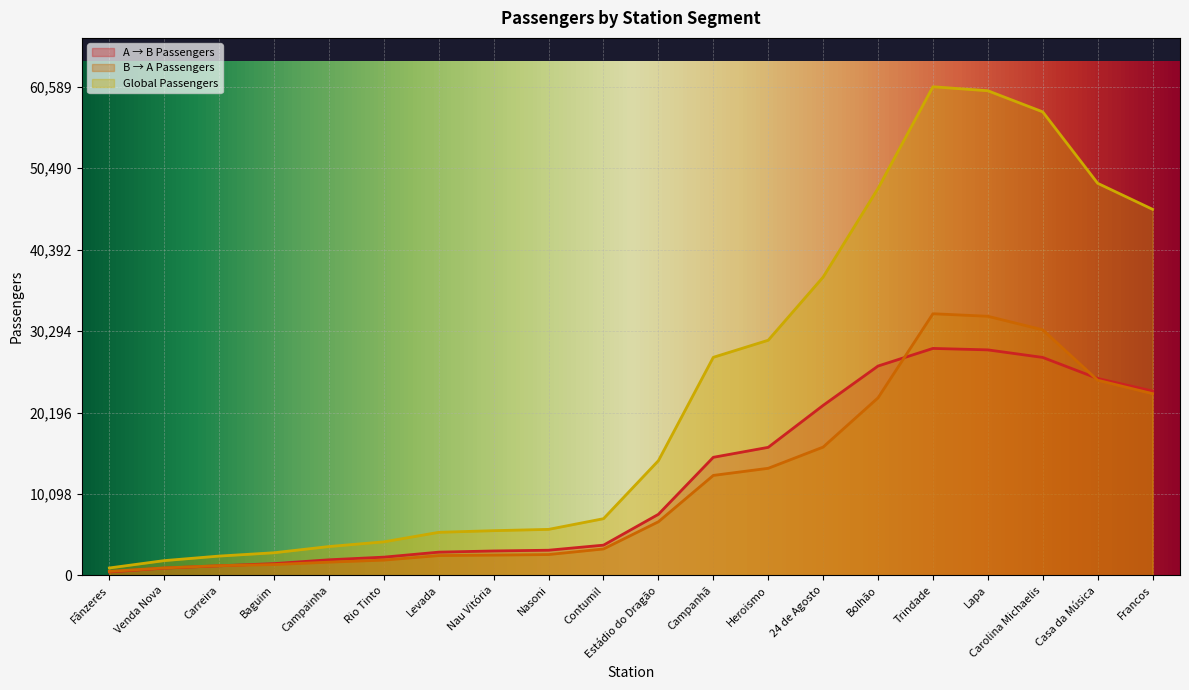

How many lines are shown in the chart?

3